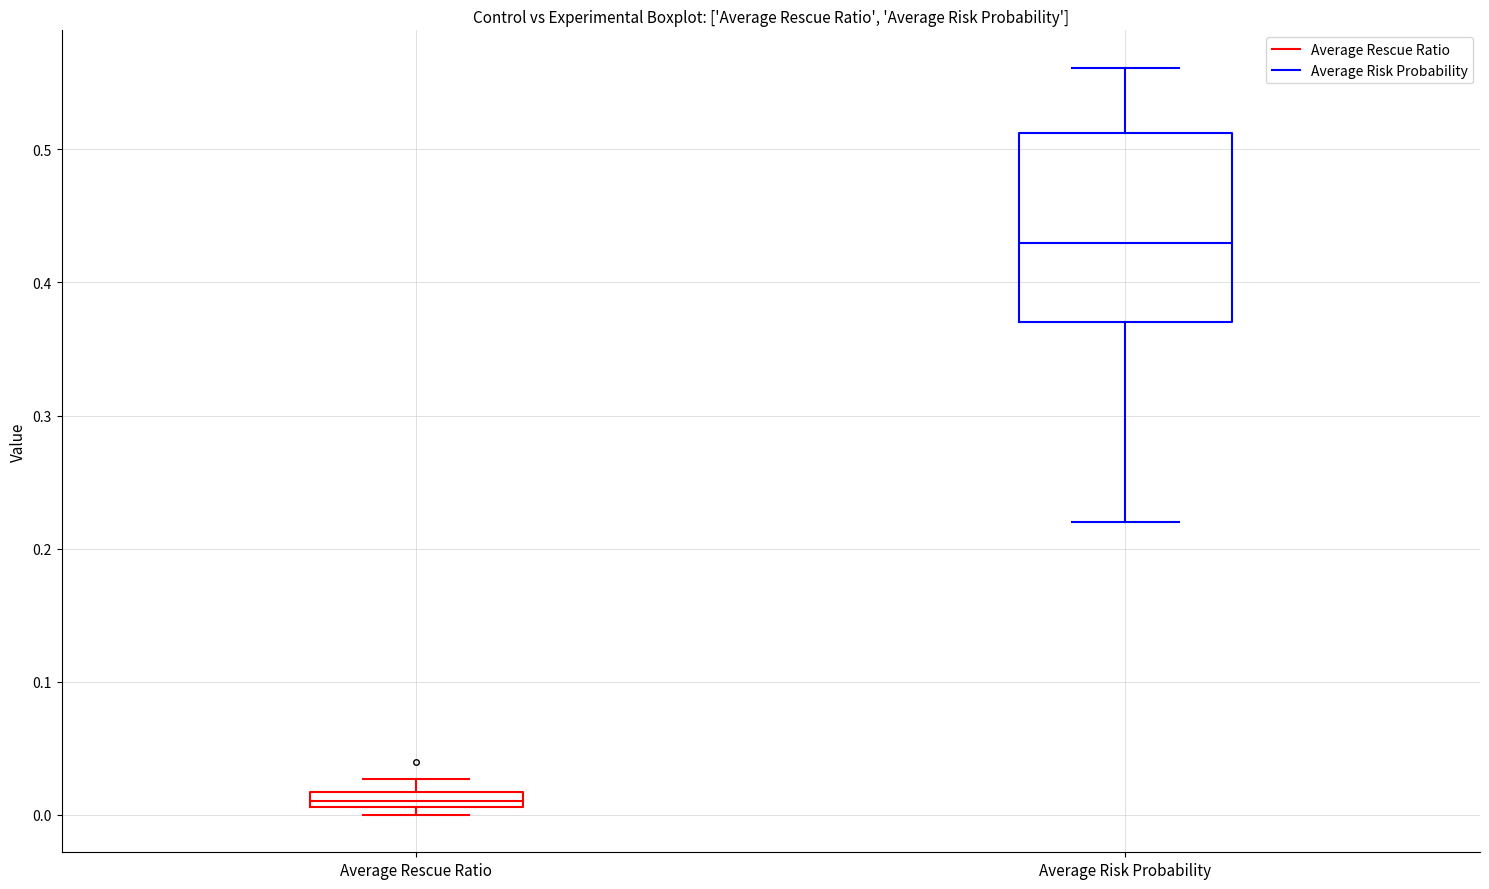

Where is the lower edge of the box for Average Rescue Ratio on the y-axis? The values are not printed on the chart, so give them approximately, as read against the axis.

0.01